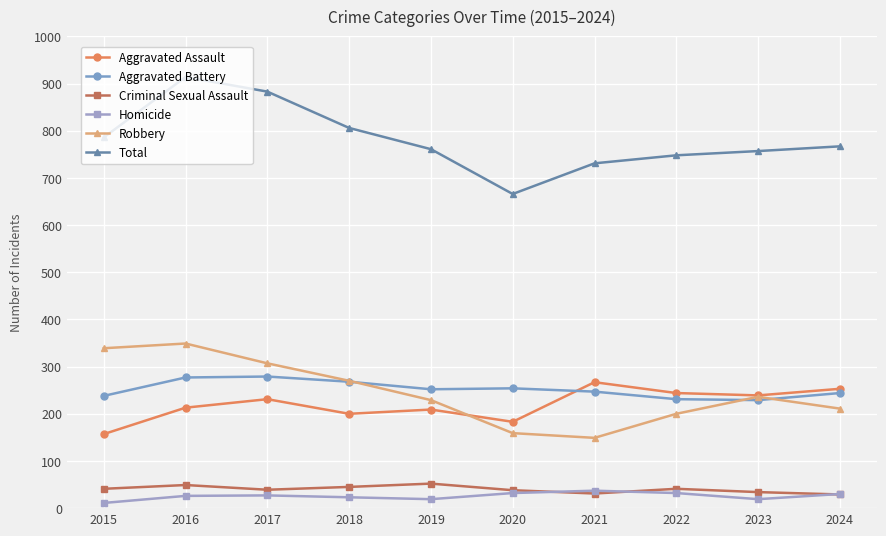

How many lines are shown in the chart?

6